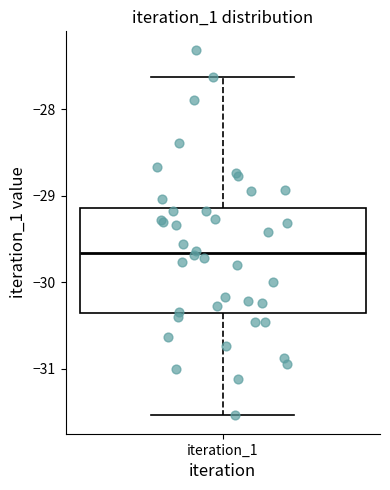

Where does the lower whisker of the box for iteration_1 end on the y-axis? The values are not printed on the chart, so give them approximately, as read against the axis.

-31.5